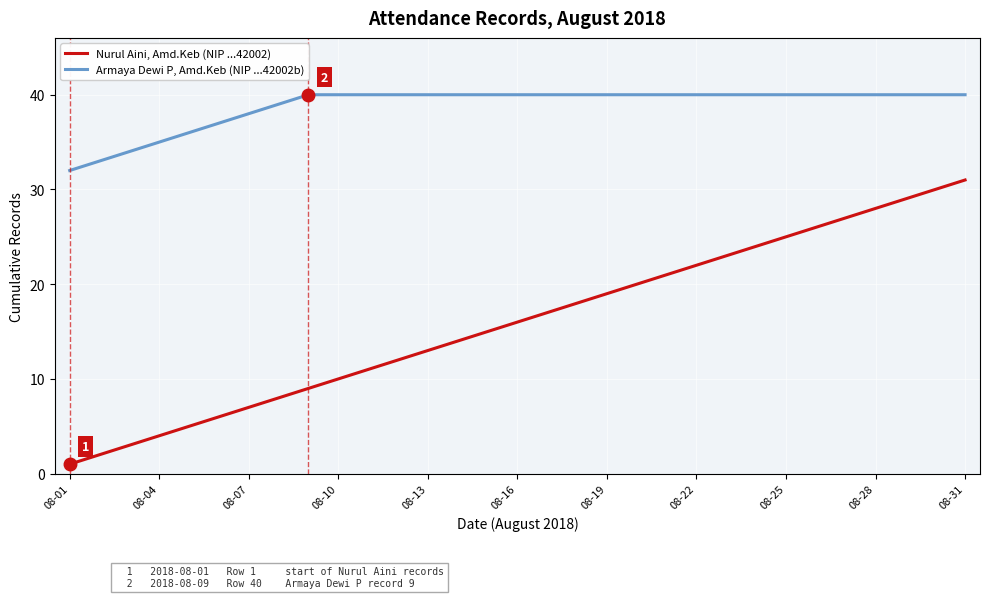

Reading left to right, what are all the values shown in this chart?

Nurul Aini, Amd.Keb (NIP ...42002): 1	2	3	4	5	6	7	8	9	10	11	12	13	14	15	16	17	18	19	20	21	22	23	24	25	26	27	28	29	30	31
Armaya Dewi P, Amd.Keb (NIP ...42002b): 32	33	34	35	36	37	38	39	40	40	40	40	40	40	40	40	40	40	40	40	40	40	40	40	40	40	40	40	40	40	40